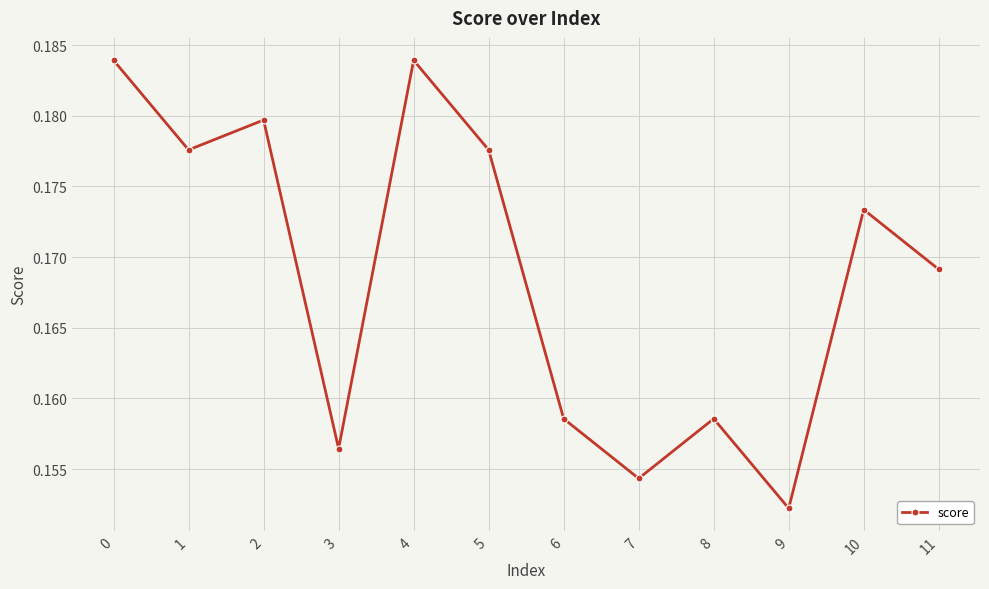

Is it true that the value at 5 is 0.3?

False